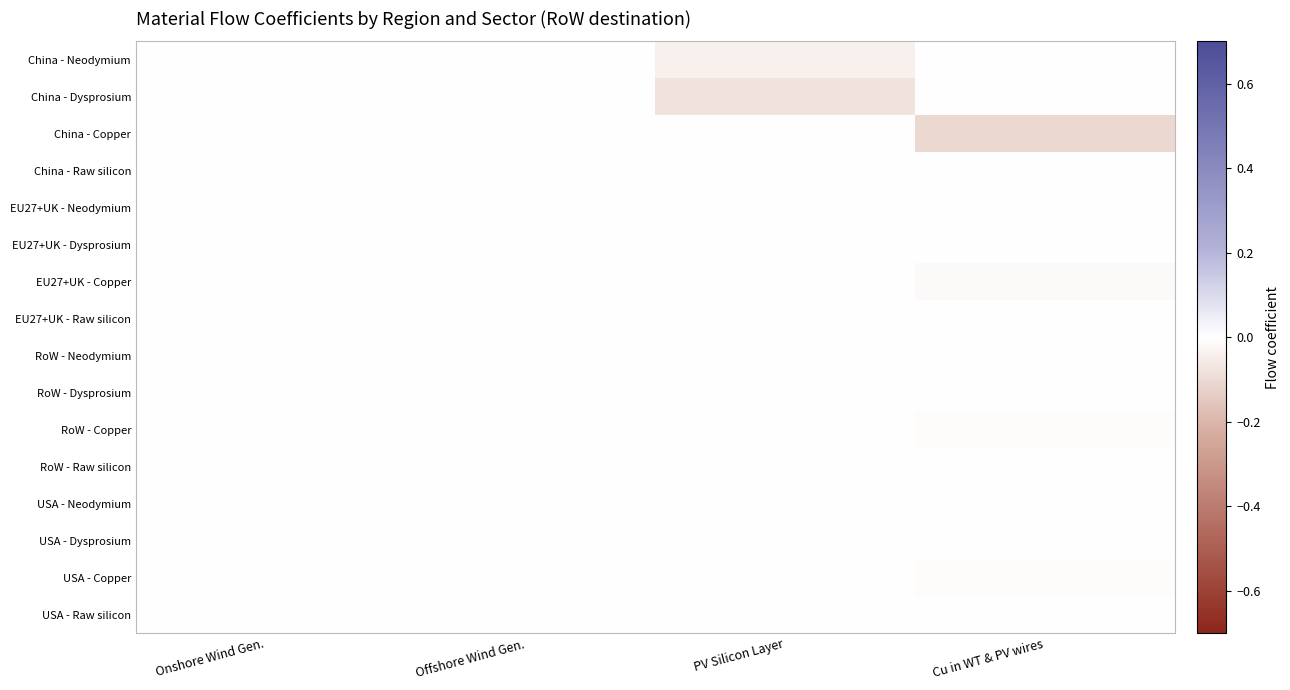

Reading left to right, list all the values displayed in this chart.

China - Neodymium: Onshore Wind Gen.=0.0	Offshore Wind Gen.=0.0	PV Silicon Layer=-0.0	Cu in WT & PV wires=0.0
China - Dysprosium: Onshore Wind Gen.=0.0	Offshore Wind Gen.=0.0	PV Silicon Layer=-0.1	Cu in WT & PV wires=0.0
China - Copper: Onshore Wind Gen.=0.0	Offshore Wind Gen.=0.0	PV Silicon Layer=0.0	Cu in WT & PV wires=-0.1
China - Raw silicon: Onshore Wind Gen.=0.0	Offshore Wind Gen.=0.0	PV Silicon Layer=0.0	Cu in WT & PV wires=0.0
EU27+UK - Neodymium: Onshore Wind Gen.=0.0	Offshore Wind Gen.=0.0	PV Silicon Layer=0.0	Cu in WT & PV wires=0.0
EU27+UK - Dysprosium: Onshore Wind Gen.=0.0	Offshore Wind Gen.=0.0	PV Silicon Layer=0.0	Cu in WT & PV wires=0.0
EU27+UK - Copper: Onshore Wind Gen.=0.0	Offshore Wind Gen.=0.0	PV Silicon Layer=0.0	Cu in WT & PV wires=-0.0
EU27+UK - Raw silicon: Onshore Wind Gen.=0.0	Offshore Wind Gen.=0.0	PV Silicon Layer=0.0	Cu in WT & PV wires=0.0
RoW - Neodymium: Onshore Wind Gen.=0.0	Offshore Wind Gen.=0.0	PV Silicon Layer=0.0	Cu in WT & PV wires=0.0
RoW - Dysprosium: Onshore Wind Gen.=0.0	Offshore Wind Gen.=0.0	PV Silicon Layer=0.0	Cu in WT & PV wires=0.0
RoW - Copper: Onshore Wind Gen.=0.0	Offshore Wind Gen.=0.0	PV Silicon Layer=0.0	Cu in WT & PV wires=-0.0
RoW - Raw silicon: Onshore Wind Gen.=0.0	Offshore Wind Gen.=0.0	PV Silicon Layer=0.0	Cu in WT & PV wires=0.0
USA - Neodymium: Onshore Wind Gen.=0.0	Offshore Wind Gen.=0.0	PV Silicon Layer=0.0	Cu in WT & PV wires=0.0
USA - Dysprosium: Onshore Wind Gen.=0.0	Offshore Wind Gen.=0.0	PV Silicon Layer=0.0	Cu in WT & PV wires=0.0
USA - Copper: Onshore Wind Gen.=0.0	Offshore Wind Gen.=0.0	PV Silicon Layer=0.0	Cu in WT & PV wires=-0.0
USA - Raw silicon: Onshore Wind Gen.=0.0	Offshore Wind Gen.=0.0	PV Silicon Layer=0.0	Cu in WT & PV wires=0.0